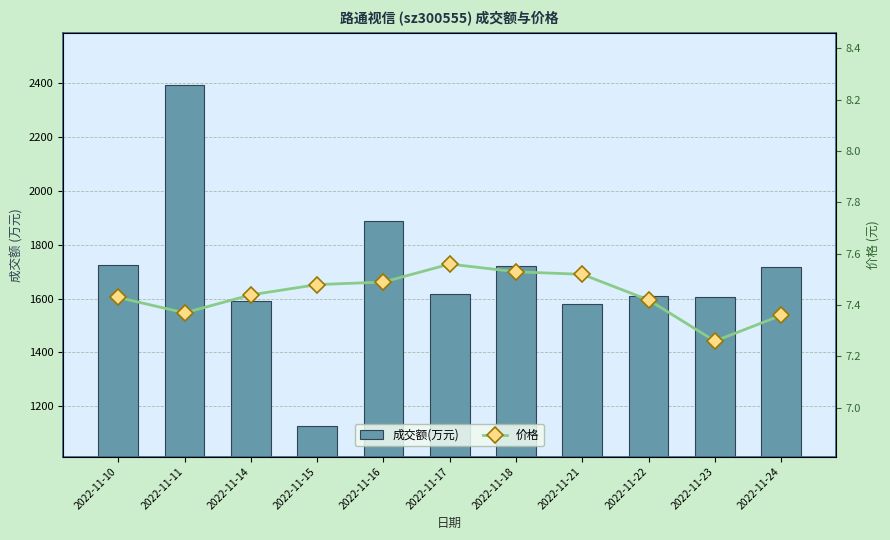

At how many categories does at least one series exceed 725?

11